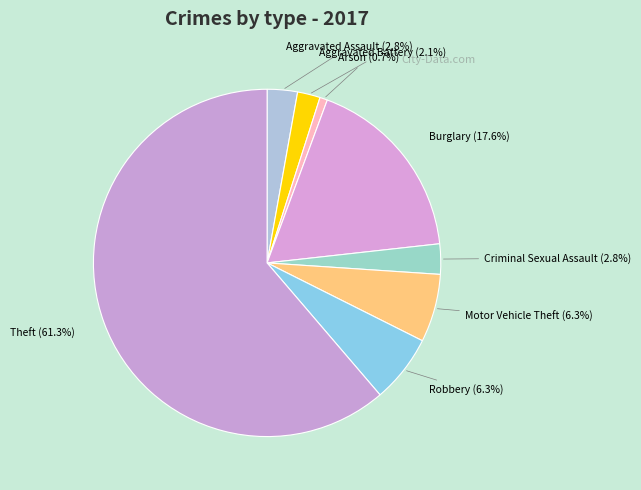

Is there any slice that represents more than half of the pie?

Yes